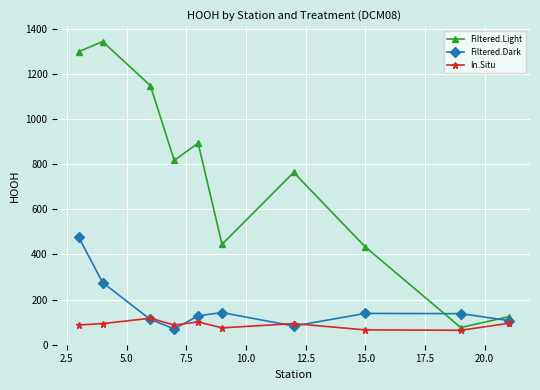

In Filtered.Light, how many points are higher than both neighbors (excluding endpoints)?

3